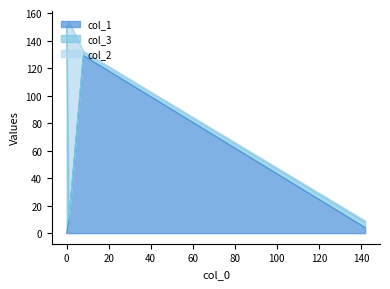

Which series has the largest total across all categories?

col_3